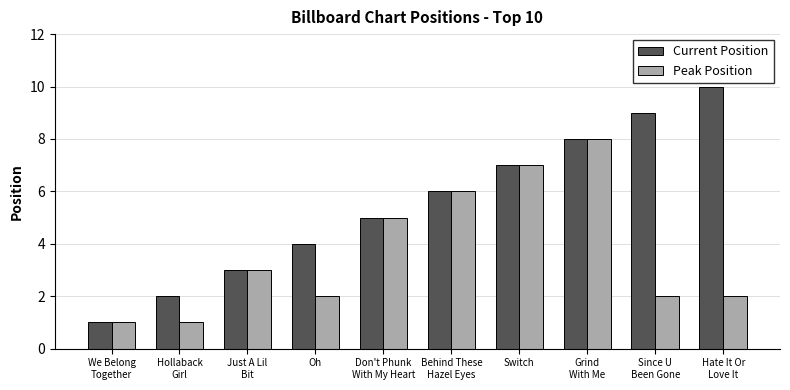

The value of Current Position at Hollaback
Girl is 2. True or false?

True